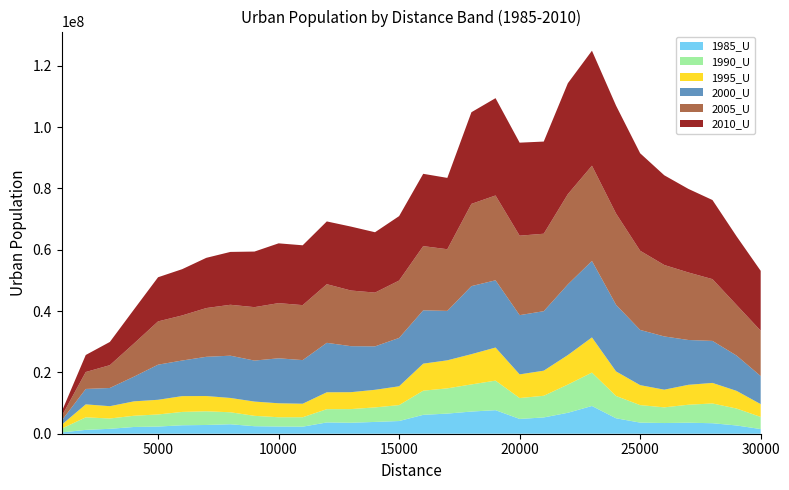

Reading left to right, transcribe all the data shown in this chart.

1985_U: 1000=424417	2000=1253440	3000=1601939	4000=2200235	5000=2336965	6000=2757650	7000=2850989	8000=3086654	9000=2450265	10000=2349787	11000=2302876	12000=3676973	13000=3577095	14000=3847859	15000=4140495	16000=6156506	17000=6564480	18000=7230795	19000=7679406	20000=4823478	21000=5307947	22000=6831186	23000=9047170	24000=5036009	25000=3621912	26000=3487097	27000=3587915	28000=3424643	29000=2689119	30000=1524802
1990_U: 1000=1240976	2000=4091096	3000=3366228	4000=3660111	5000=3945612	6000=4356272	7000=4466502	8000=3912871	9000=3387242	10000=3025110	11000=3073087	12000=4331963	13000=4459515	14000=4738922	15000=5196960	16000=7880913	17000=8233432	18000=8852183	19000=9641604	20000=6816569	21000=7069600	22000=9206438	23000=10894729	24000=7277928	25000=5713043	26000=5114919	27000=5869069	28000=6447900	29000=5524818	30000=3955613
1995_U: 1000=1263334	2000=4229577	3000=4010385	4000=4700602	5000=4787029	6000=5150149	7000=4977642	8000=4667491	9000=4648183	10000=4556443	11000=4408153	12000=5508659	13000=5512331	14000=5738805	15000=6133030	16000=8814935	17000=9145319	18000=9867044	19000=10787425	20000=7712640	21000=8187001	22000=9618193	23000=11472077	24000=8005921	25000=6510941	26000=5762964	27000=6496945	28000=6699517	29000=5764580	30000=4172832
2000_U: 1000=1336788	2000=5026972	3000=5944512	4000=8053097	5000=11448909	6000=11612610	7000=12789048	8000=13784570	9000=13370711	10000=14670642	11000=14225611	12000=16127959	13000=15005960	14000=14166064	15000=15772378	16000=17392222	17000=16120580	18000=22191101	19000=21930897	20000=19320726	21000=19401058	22000=23042957	23000=24942720	24000=21726600	25000=18004401	26000=17364649	27000=14617295	28000=13701055	29000=11510080	30000=9155623
2005_U: 1000=1448965	2000=5526346	3000=7437068	4000=10810744	5000=14118927	6000=14700111	7000=15900808	8000=16604826	9000=17424999	10000=17995072	11000=17930478	12000=19125206	13000=18153740	14000=17537560	15000=18717214	16000=20943504	17000=20107674	18000=26822132	19000=27665288	20000=25917673	21000=25263811	22000=29441832	23000=31055322	24000=29767035	25000=25826272	26000=23301015	27000=22022081	28000=20141783	29000=16511634	30000=14789169
2010_U: 1000=1451631	2000=5550484	3000=7575402	4000=11095084	5000=14393789	6000=15088785	7000=16375489	8000=17236619	9000=18128967	10000=19494506	11000=19515057	12000=20466870	13000=20848870	14000=19680999	15000=21012210	16000=23579764	17000=23265057	18000=29895711	19000=31735849	20000=30335889	21000=30055122	22000=36169016	23000=37505226	24000=35181027	25000=31787080	26000=29257484	27000=27255330	28000=25799424	29000=22377216	30000=19529933